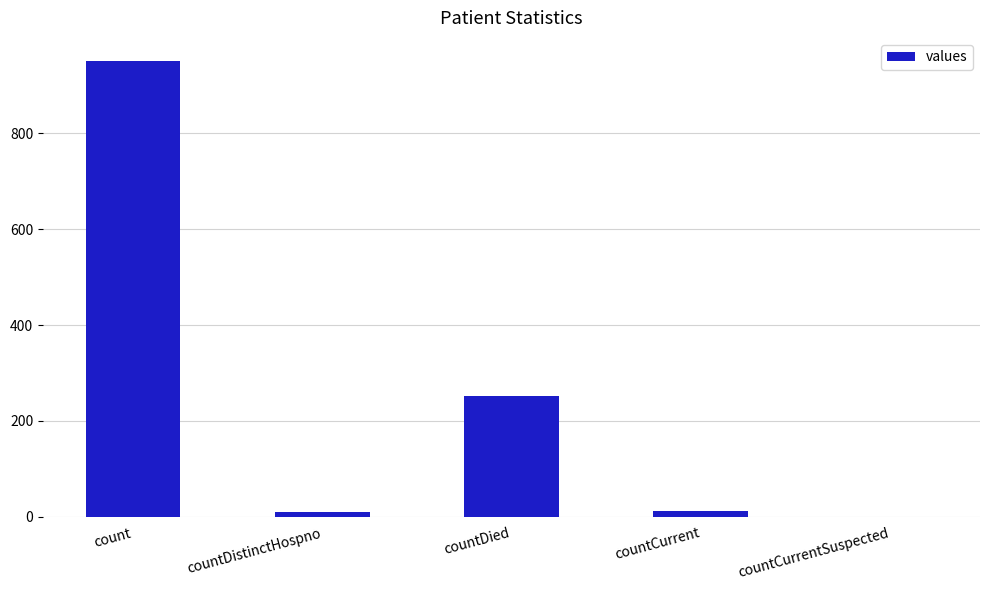

What value does the data have at count?

952